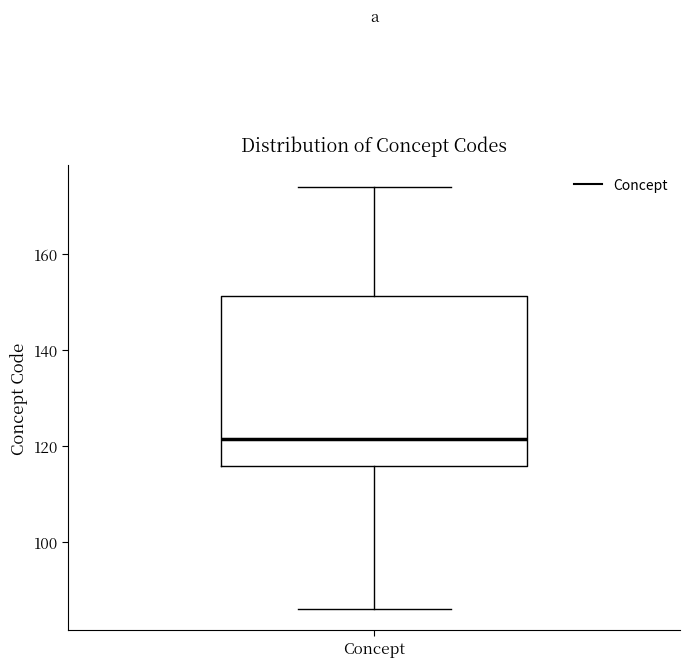

Read this box plot against the y-axis: the position of the median line, the range covered by the box, and the ends of both whiskers. The values are not printed on the chart, so give them approximately, as read against the axis.

median 122, box 116 to 152, whiskers 86 to 174